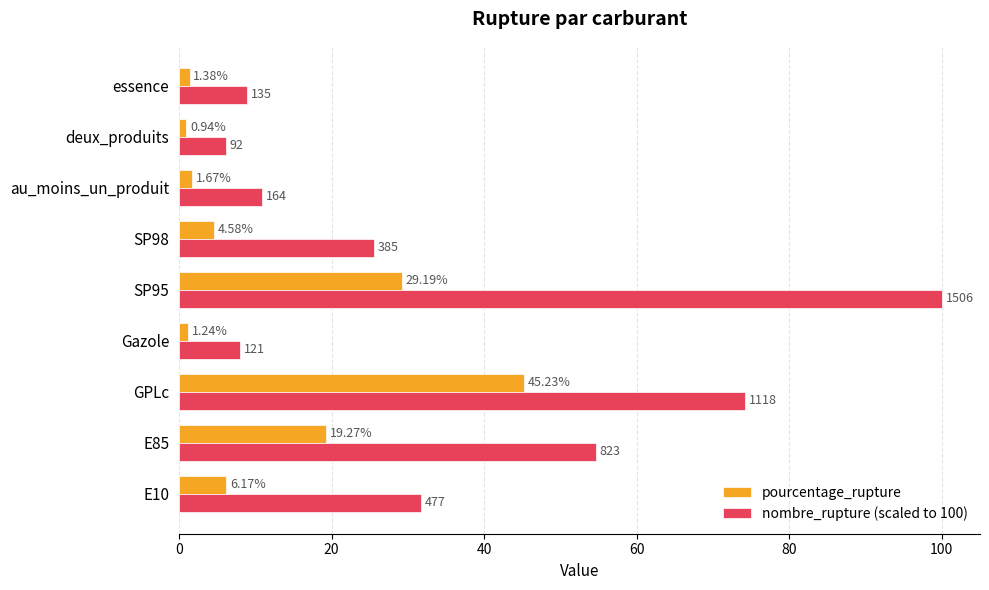

Which category has the highest value across all series?

SP95